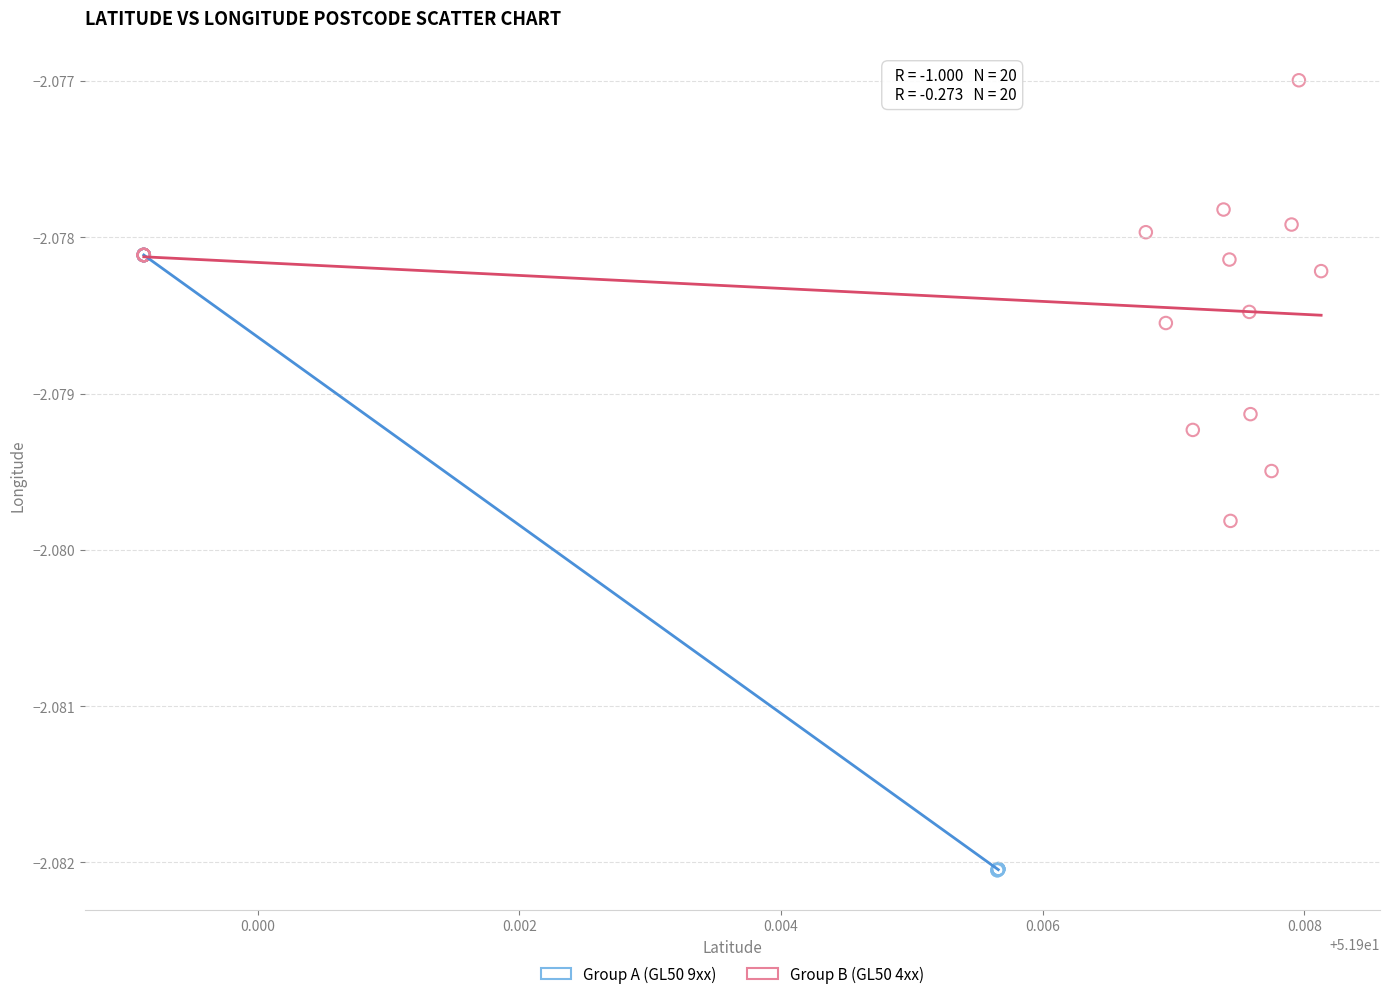

Which series contains the highest Y value?

Group B (GL50 4xx)